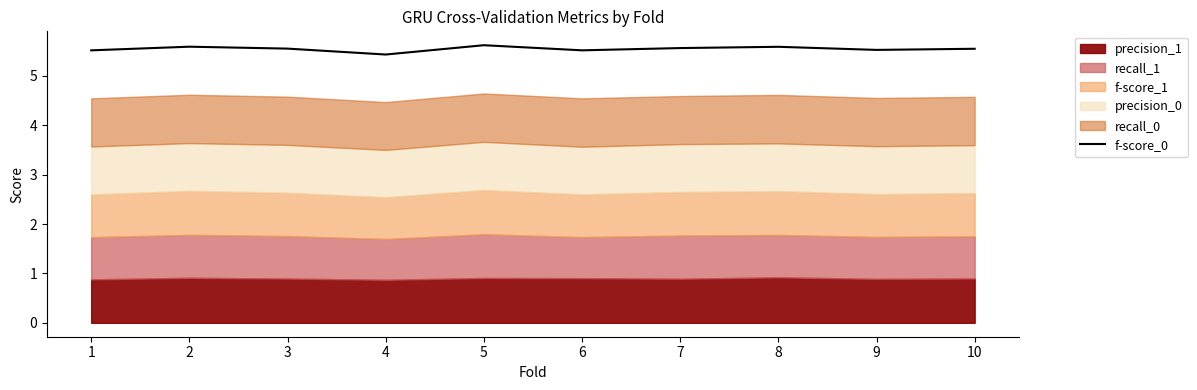

What is the minimum value shown in the chart?

5.4